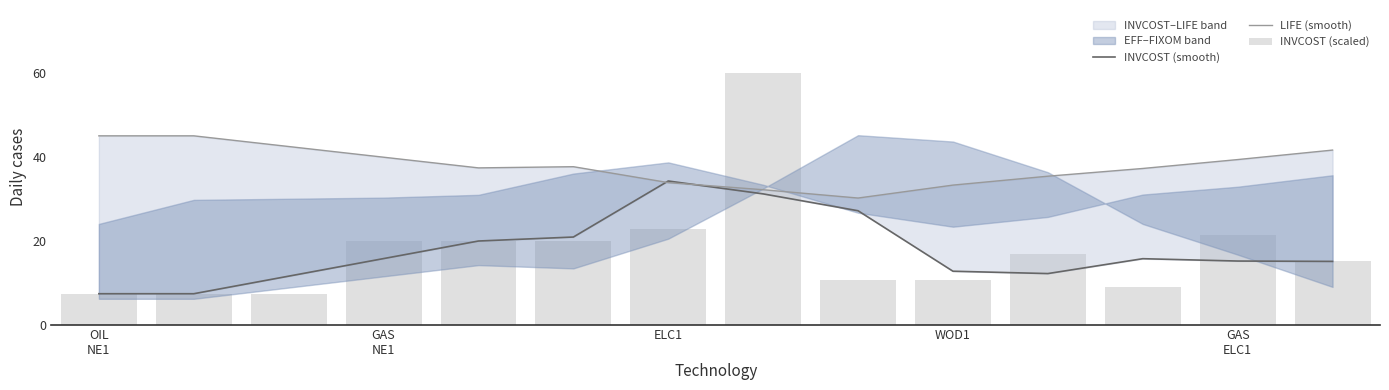

What is the minimum value for INVCOST (scaled)?

7.4